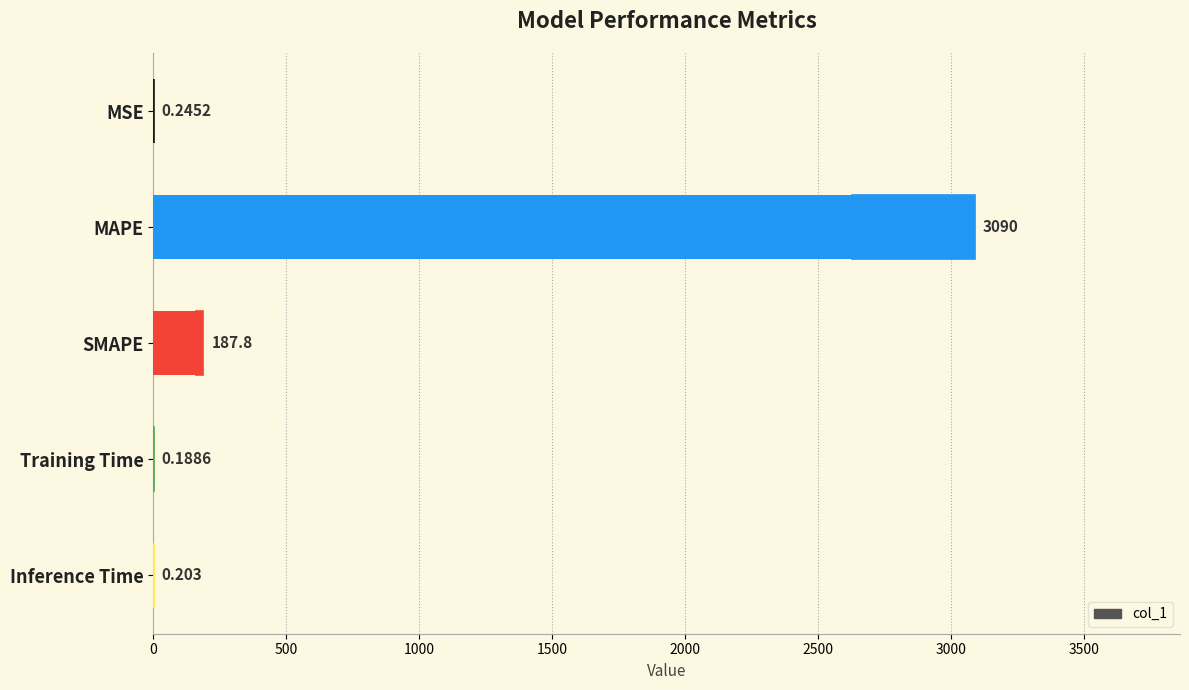

Are the bars horizontal?

Yes